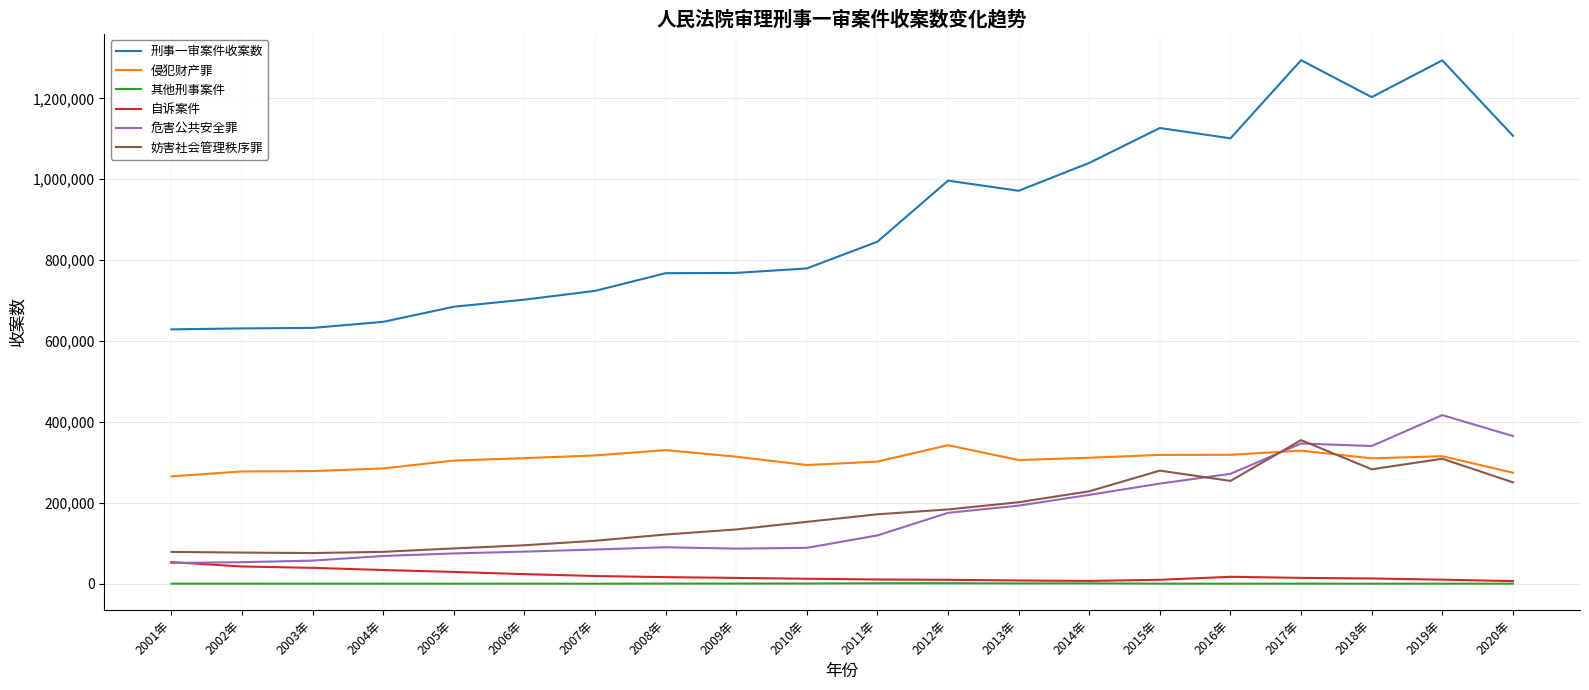

The value of 妨害社会管理秩序罪 at 2012年 is 68889. True or false?

False